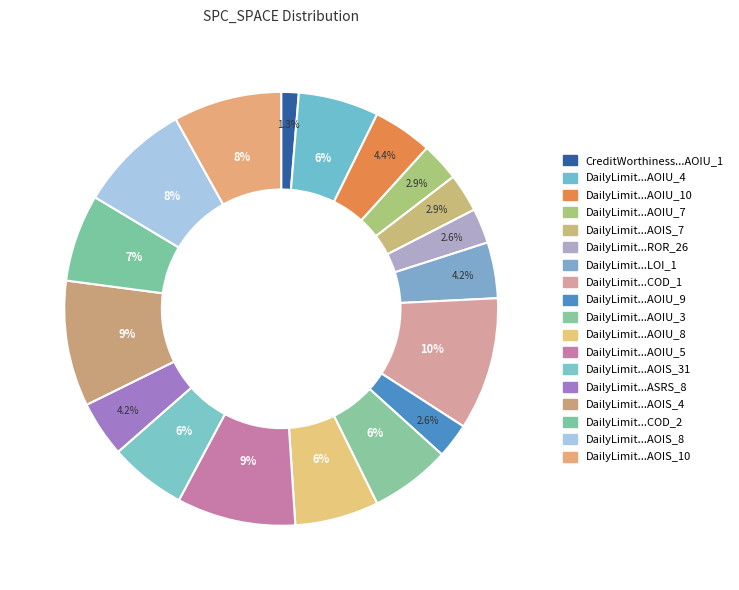

How many segments does this pie chart have?

18